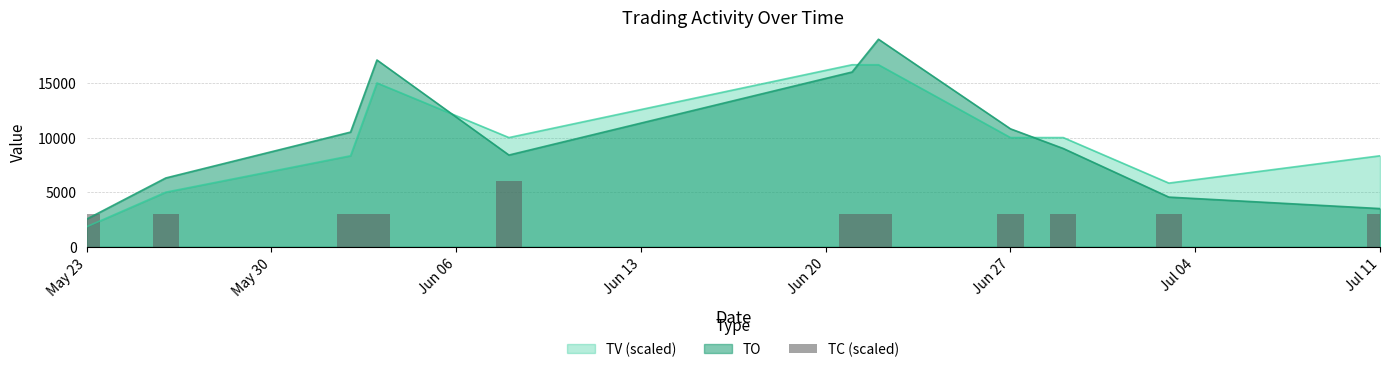

Which category has the lowest value in the TO series?

May 23